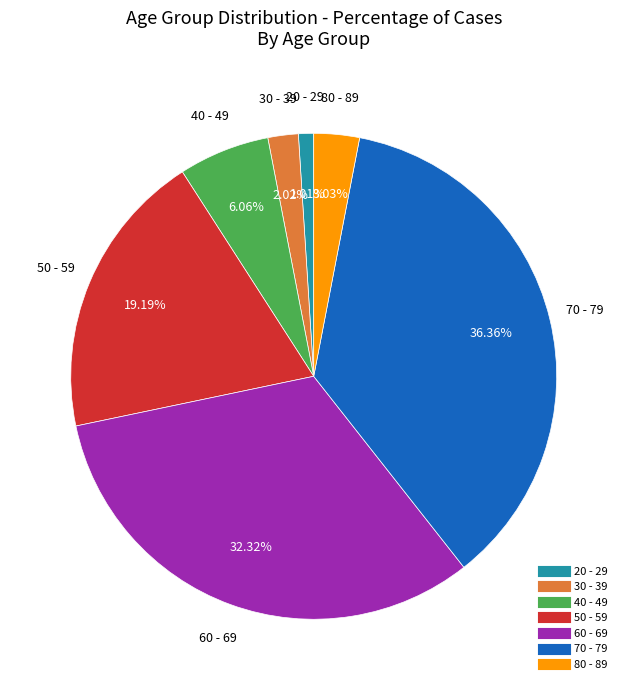

To the nearest percent, what percentage of the pie is 50 - 59?

19%